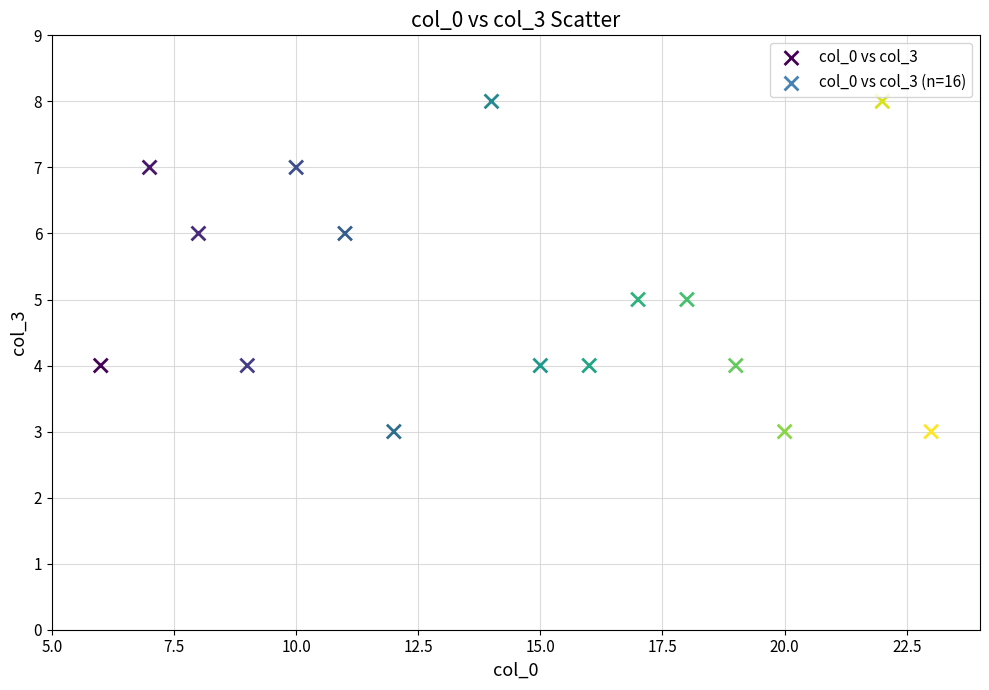

What is the range of X values (max minus min)?

17